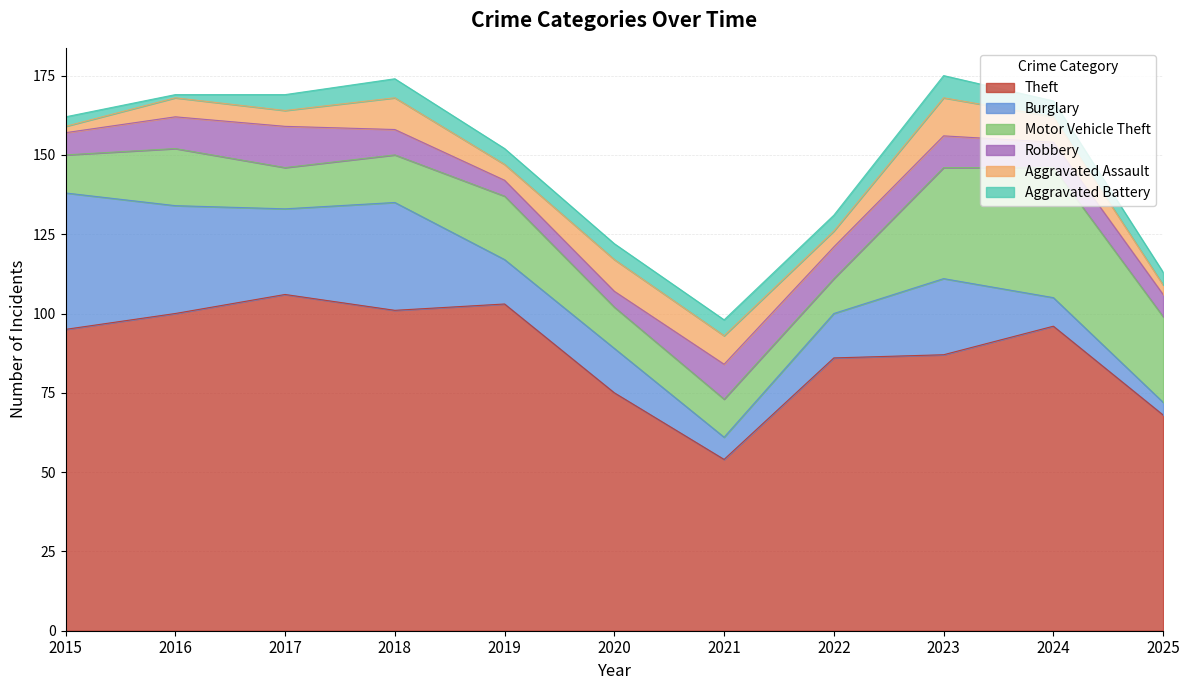

At how many categories does at least one series exceed 5?

11